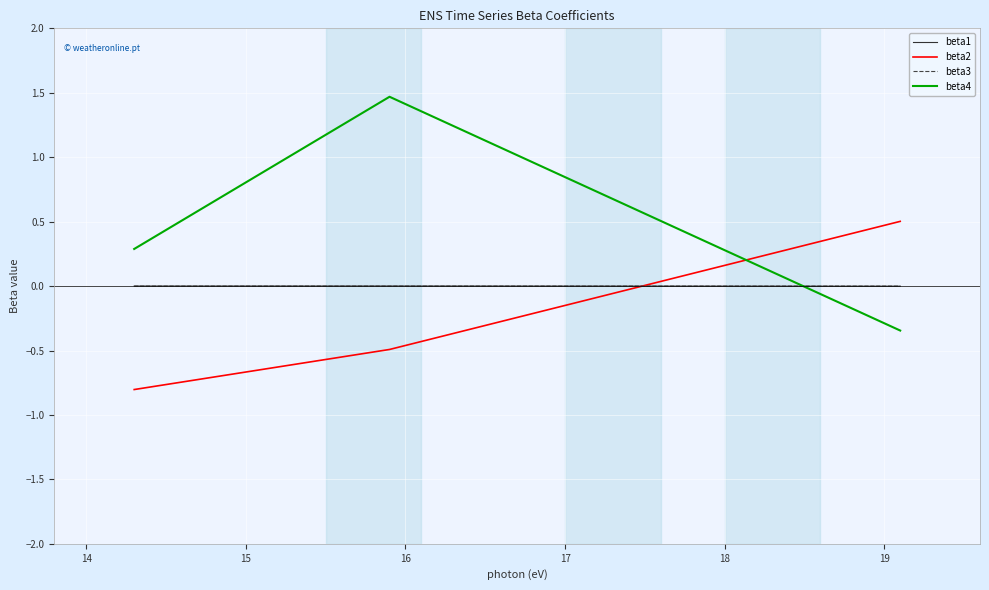

What are all the series names shown in the legend?

beta1, beta2, beta3, beta4